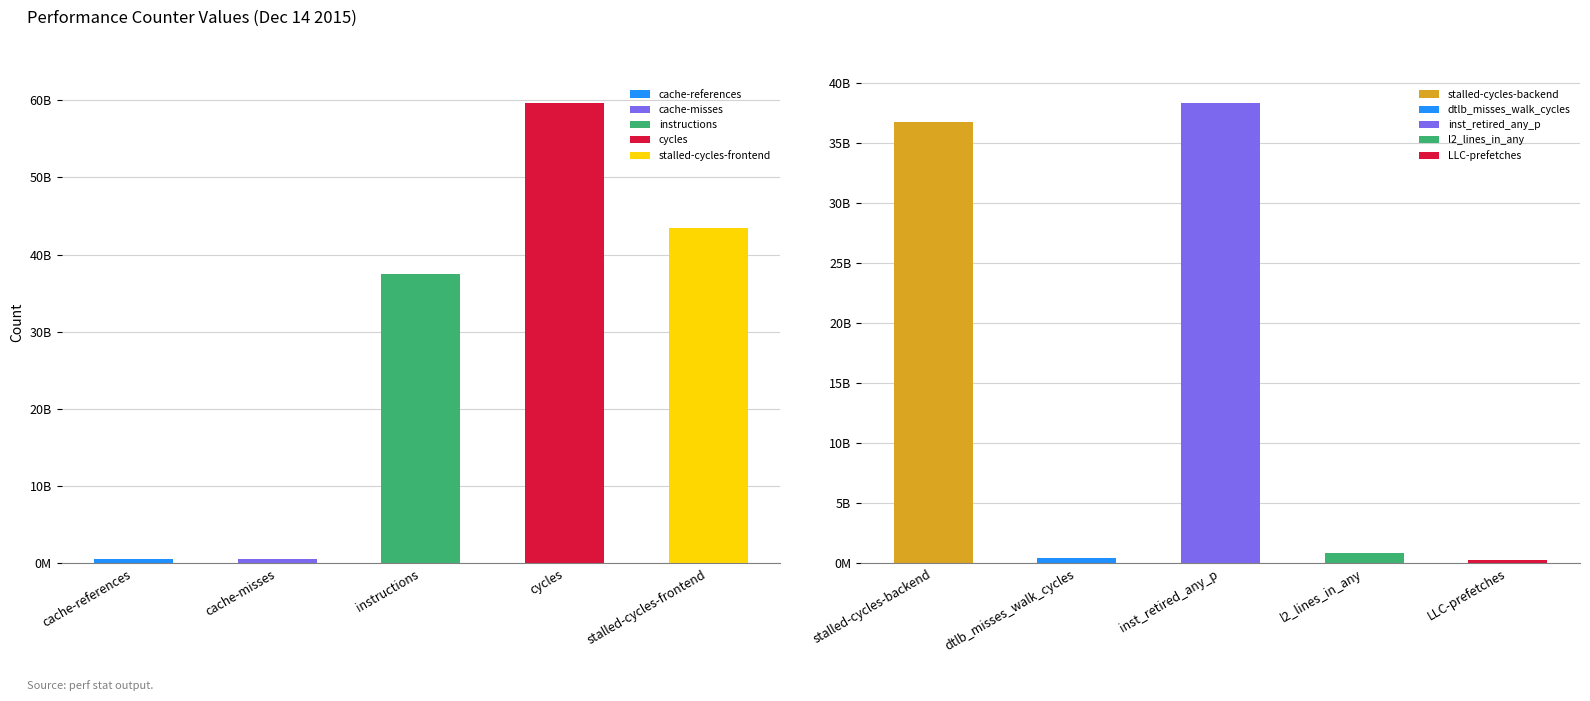

At which category does the chart reach its peak across all series?

cycles